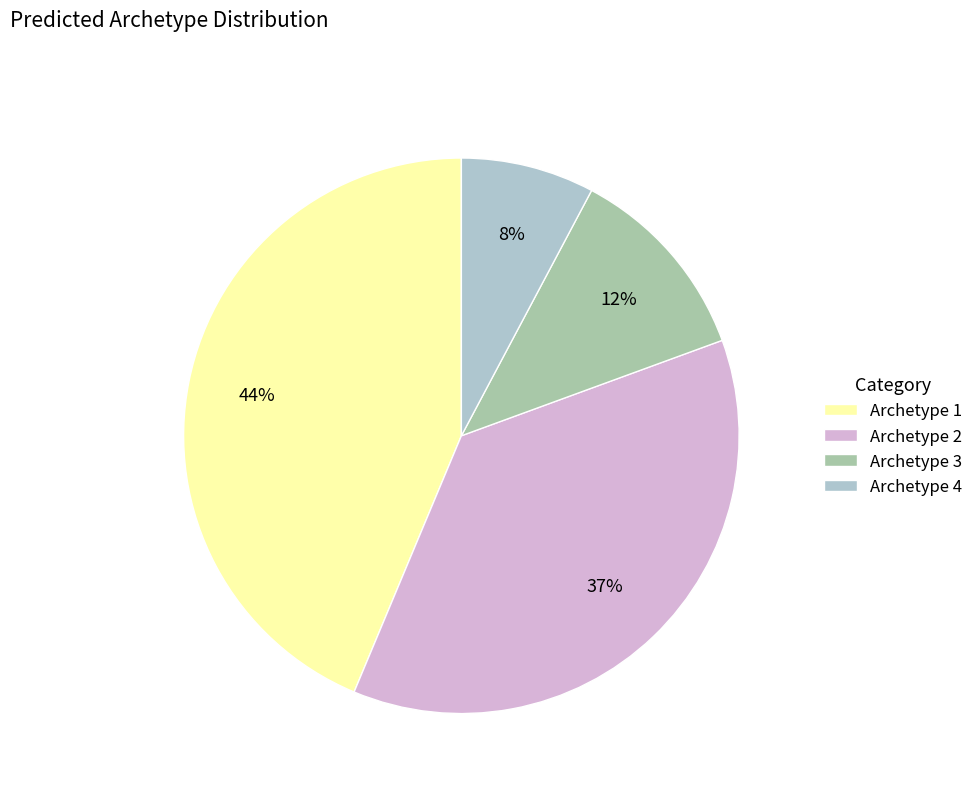

Combined, what portion of the pie is Archetype 1 and Archetype 3?

55.3%